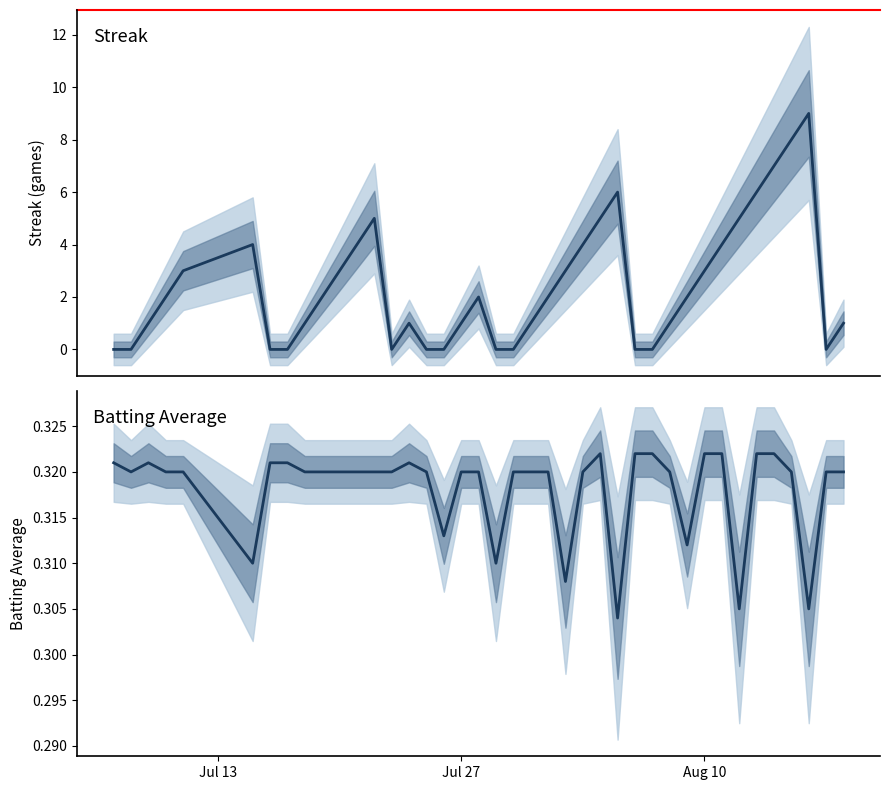

At which label does Streak reach its minimum?

Jul 13